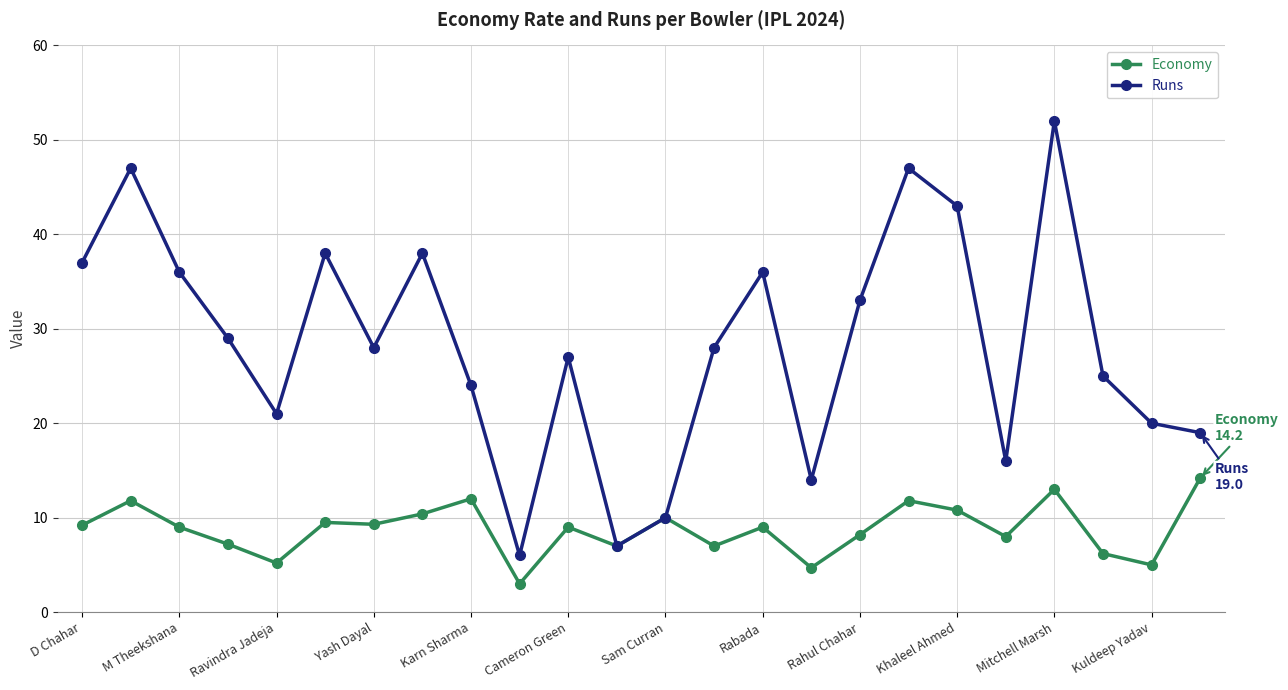

What is the average value of the Economy series?

8.8